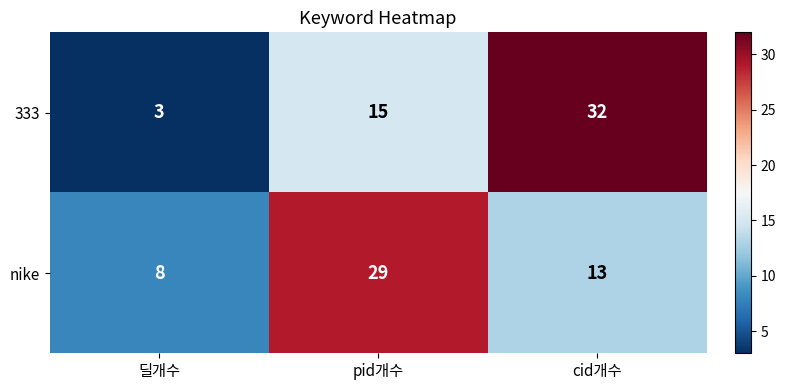

How many series are shown in this chart?

2